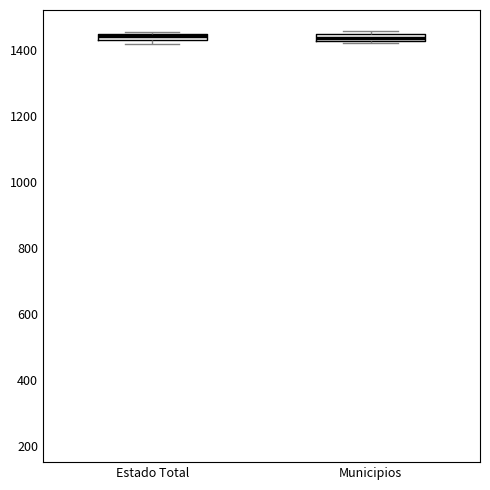

Where is the upper edge of the box for Estado Total on the y-axis? The values are not printed on the chart, so give them approximately, as read against the axis.

1440